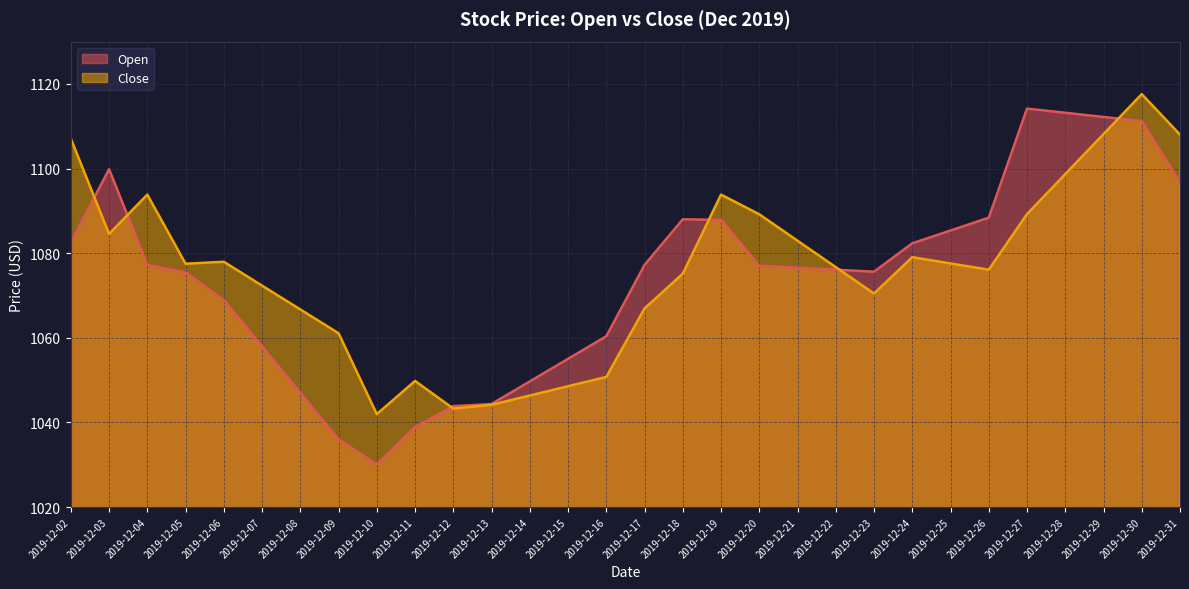

How many interior local valleys does the Close series have?

6